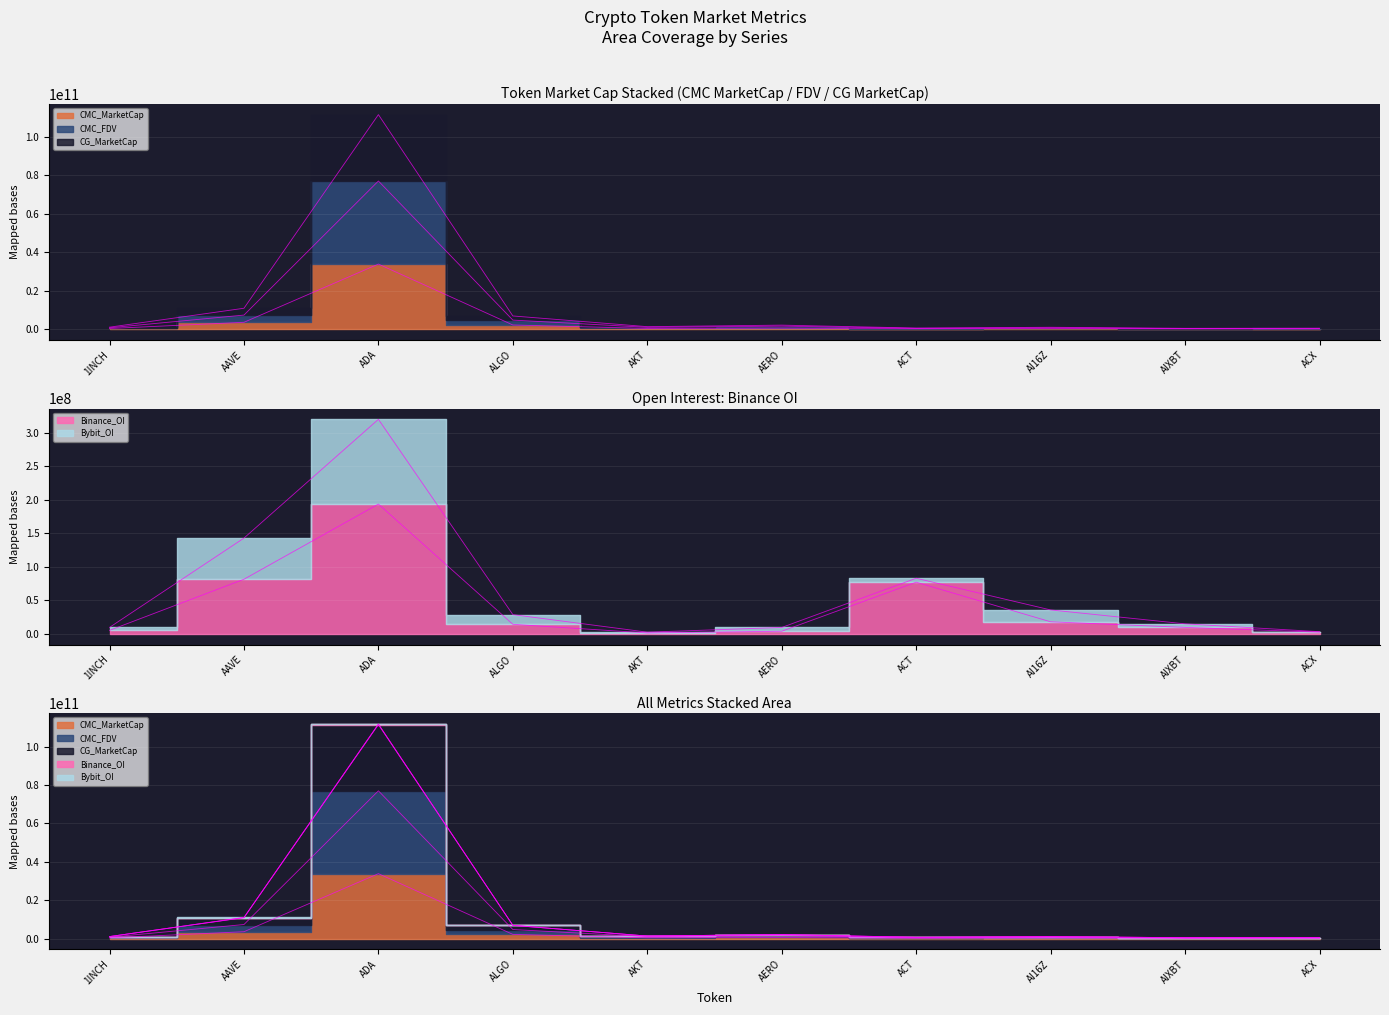

At which category does Binance_OI reach its first local valley?

AKT